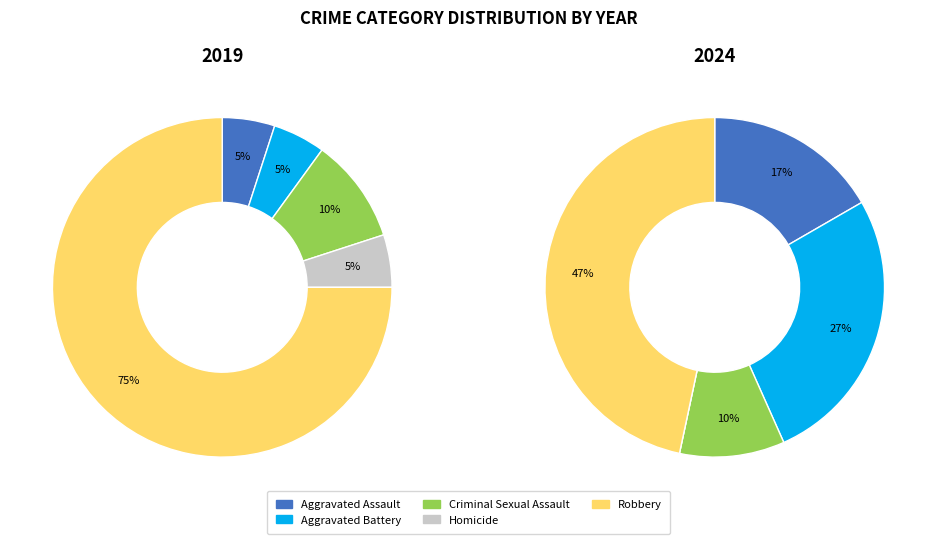

Which has a higher value, Aggravated Battery or Aggravated Assault?

Aggravated Battery